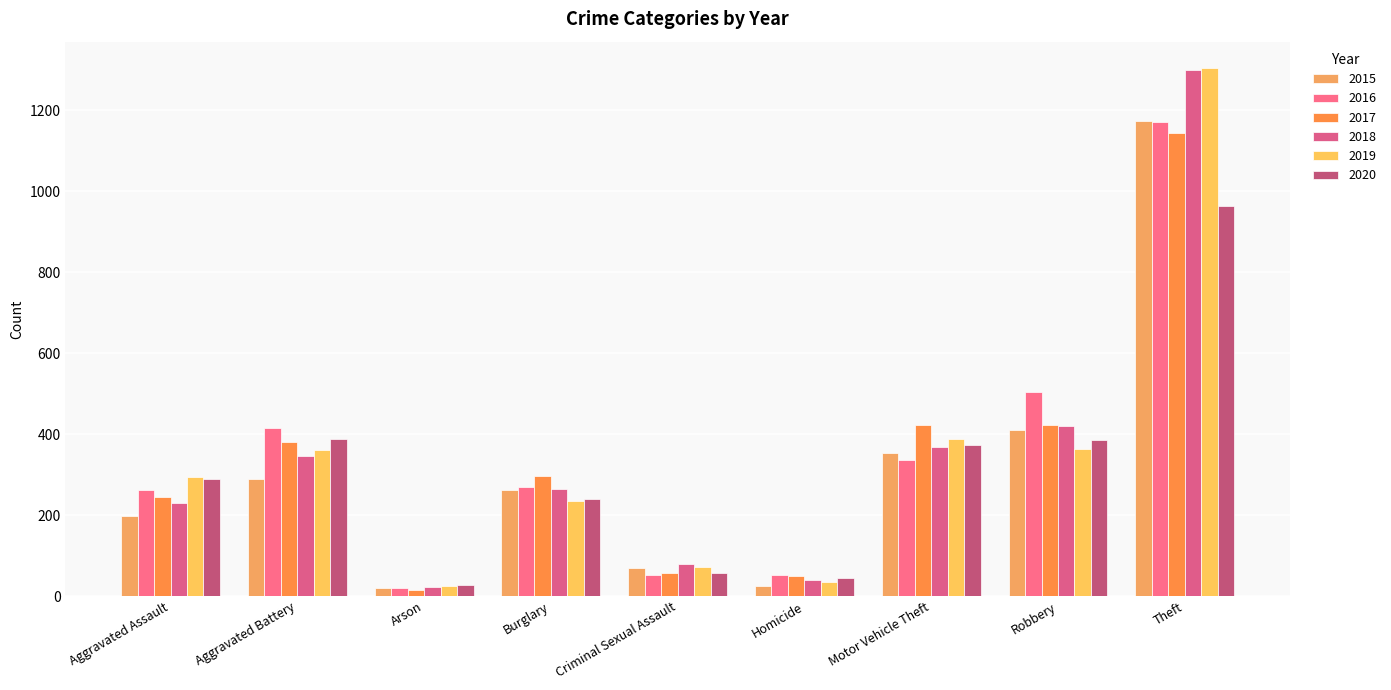

Does the chart contain stacked bars?

No